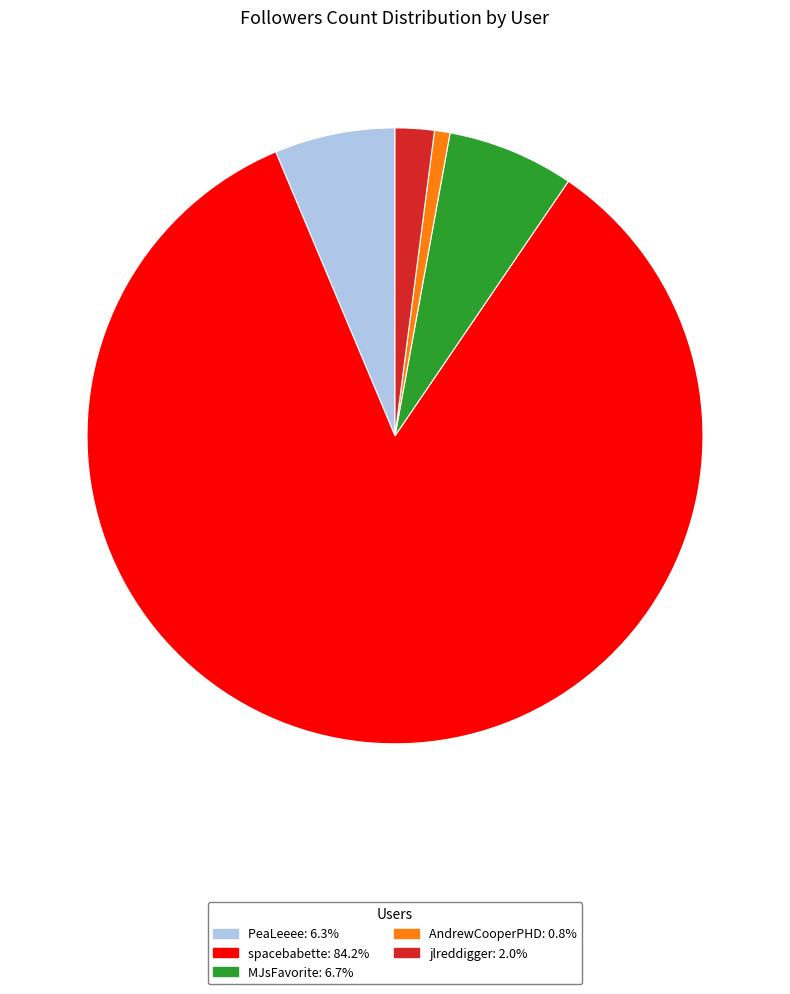

What is the ratio of the value at PeaLeeee to the value at MJsFavorite?

1.0